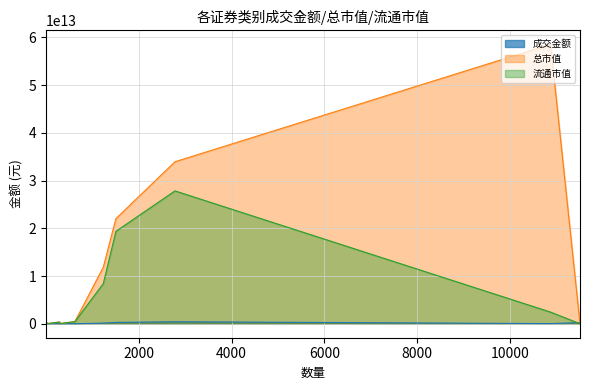

What are all the series names shown in the legend?

成交金额, 总市值, 流通市值